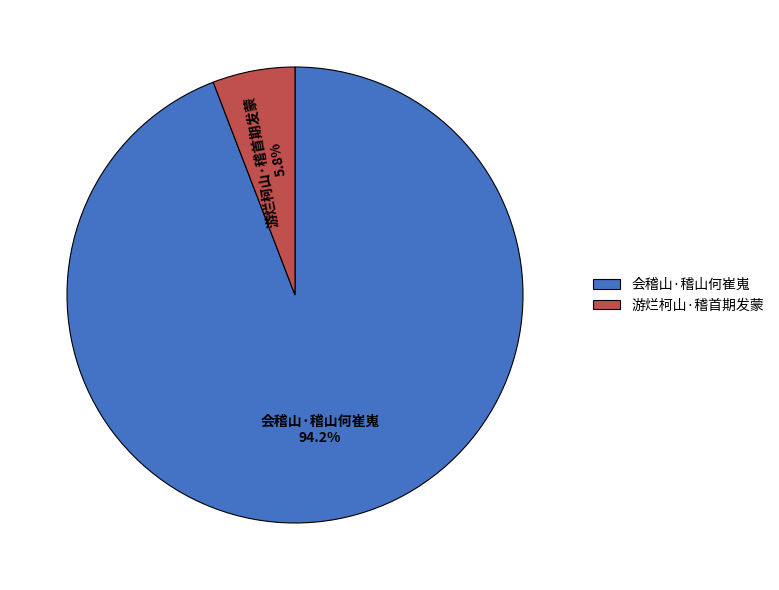

How many segments does this pie chart have?

2